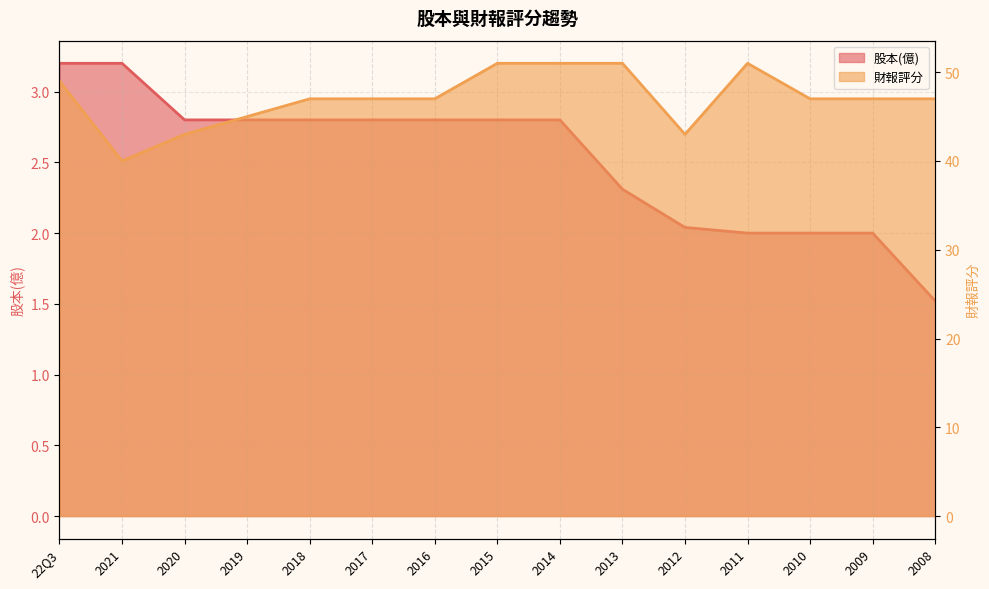

What are all the series names shown in the legend?

股本(億), 財報評分